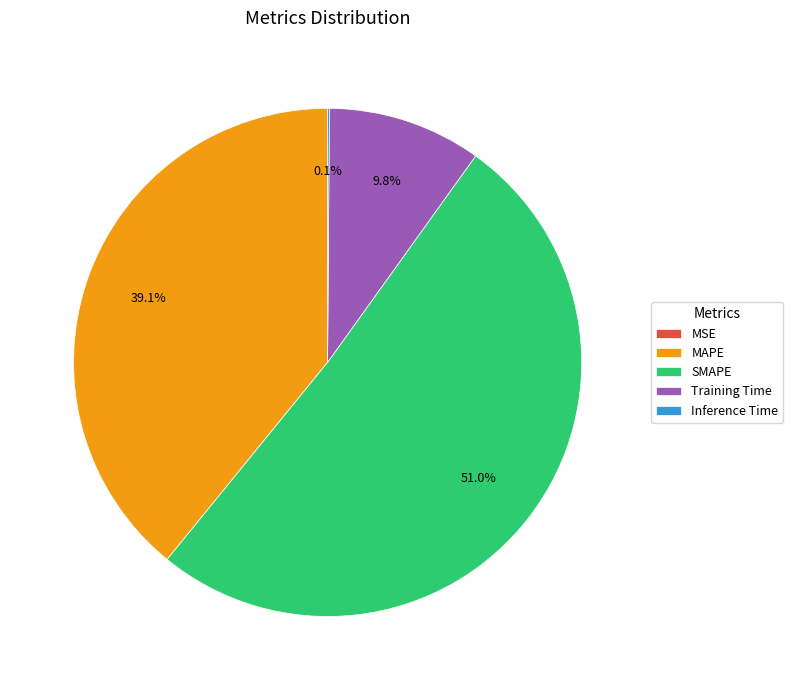

What percentage is NOT represented by MAPE?

60.9%